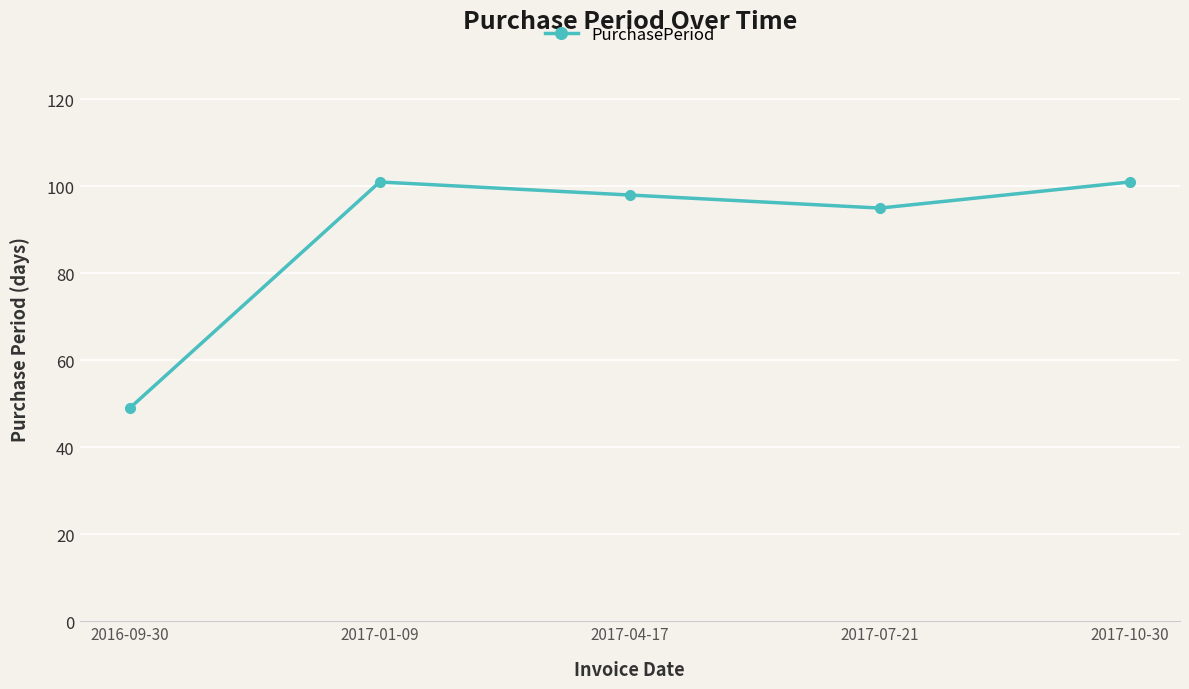

What is the label of the 1st point from the left?

2016-09-30